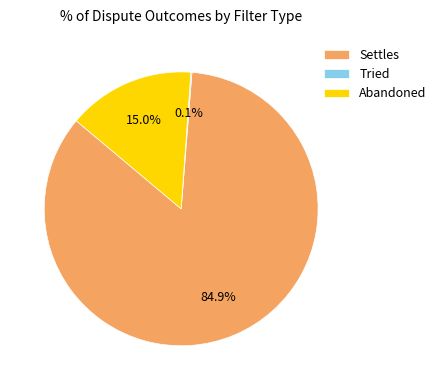

Which slice is the largest?

Settles